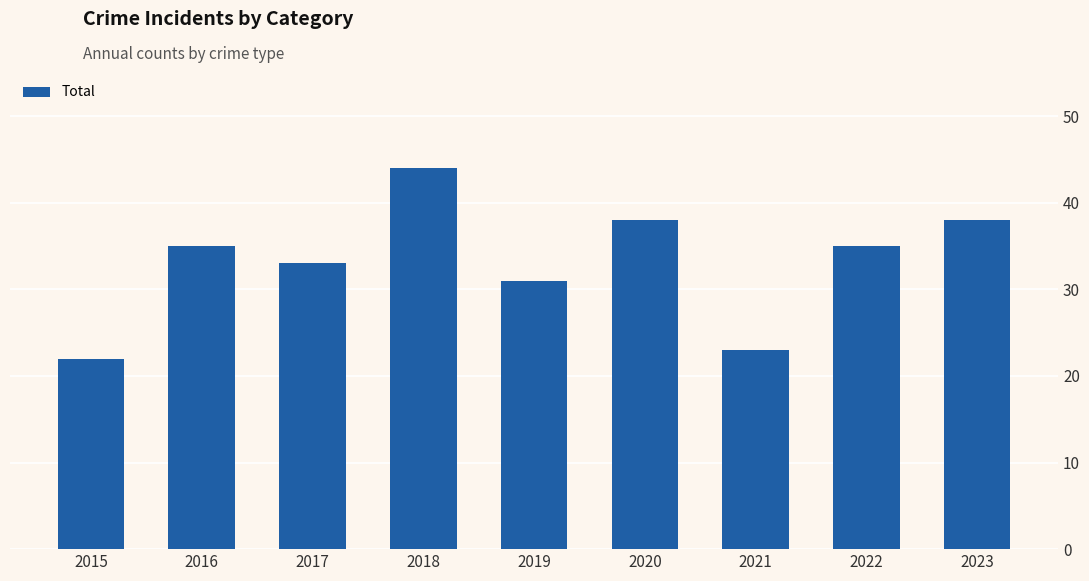

What is the minimum value shown in the chart?

22